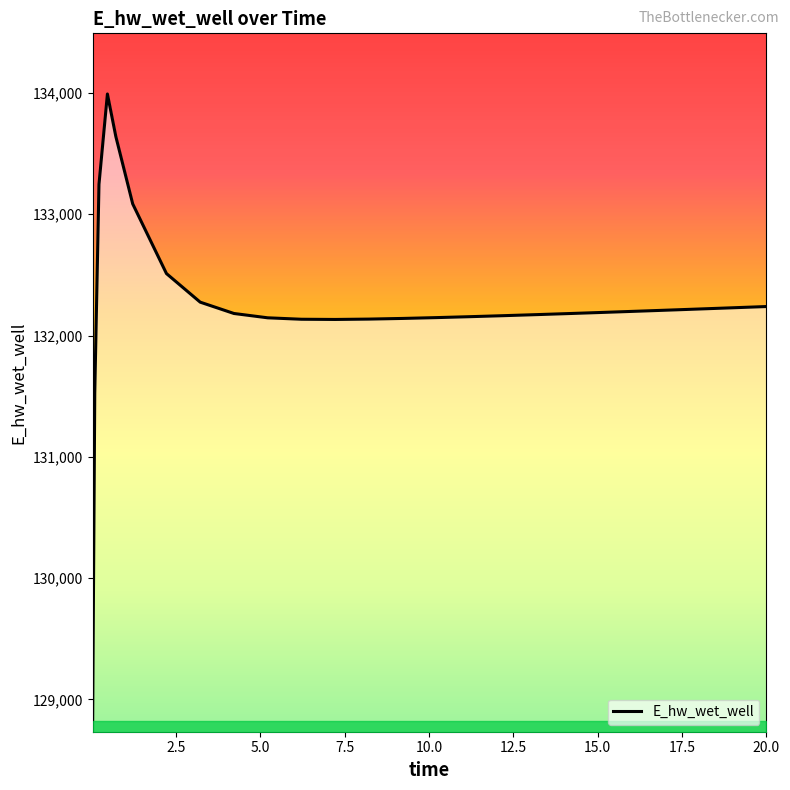

What is the difference between the maximum and minimum values?

5158.1